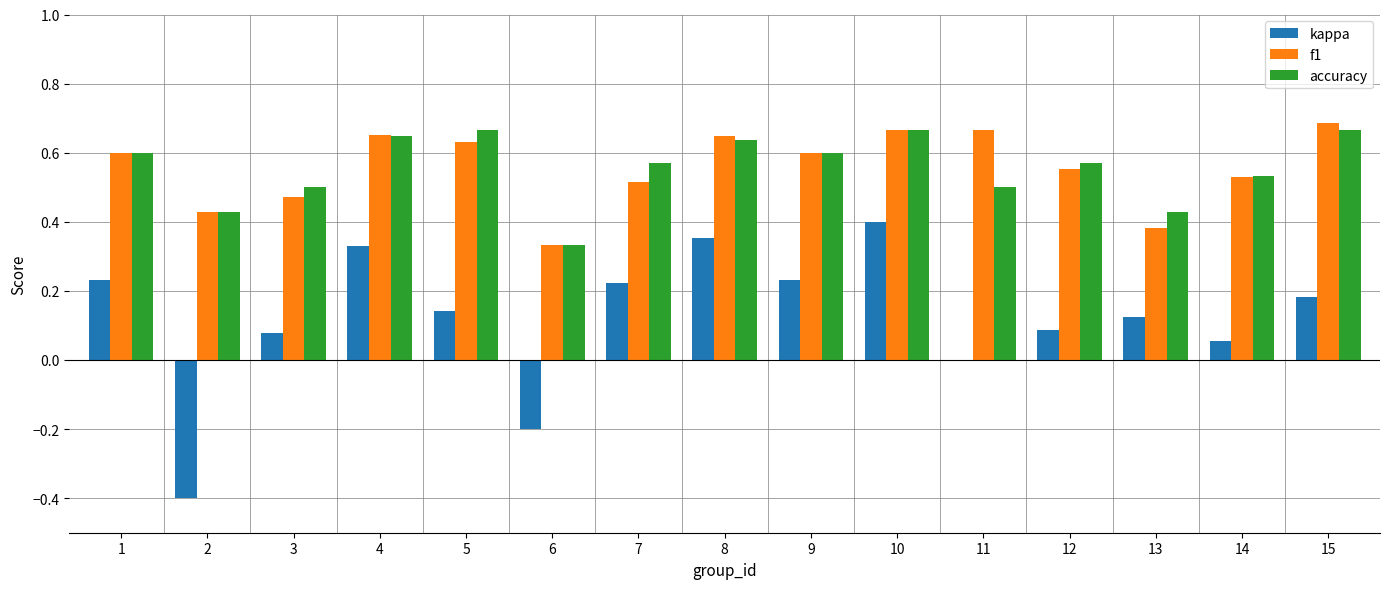

Which series changed the most between 9 and 12?

kappa